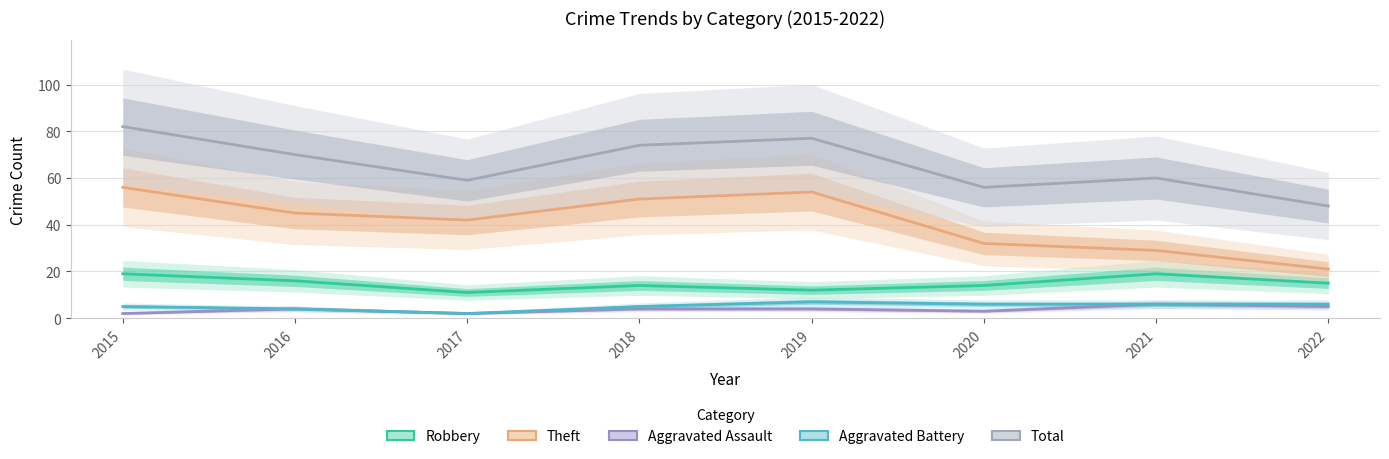

What is the approximate value of Aggravated Assault at 2016?

4